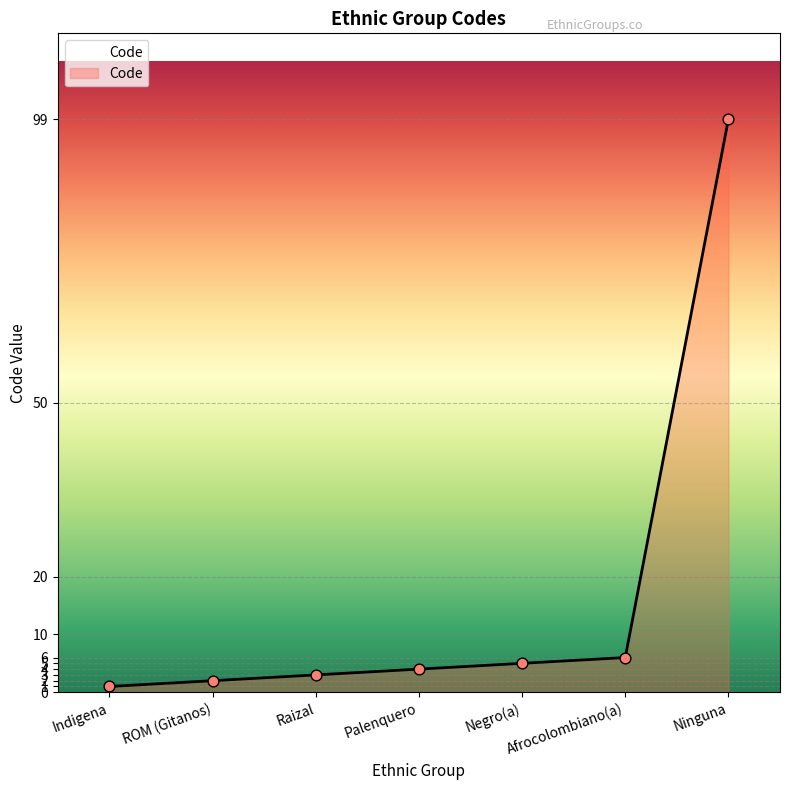

Which has a higher value, Palenquero or ROM (Gitanos)?

Palenquero